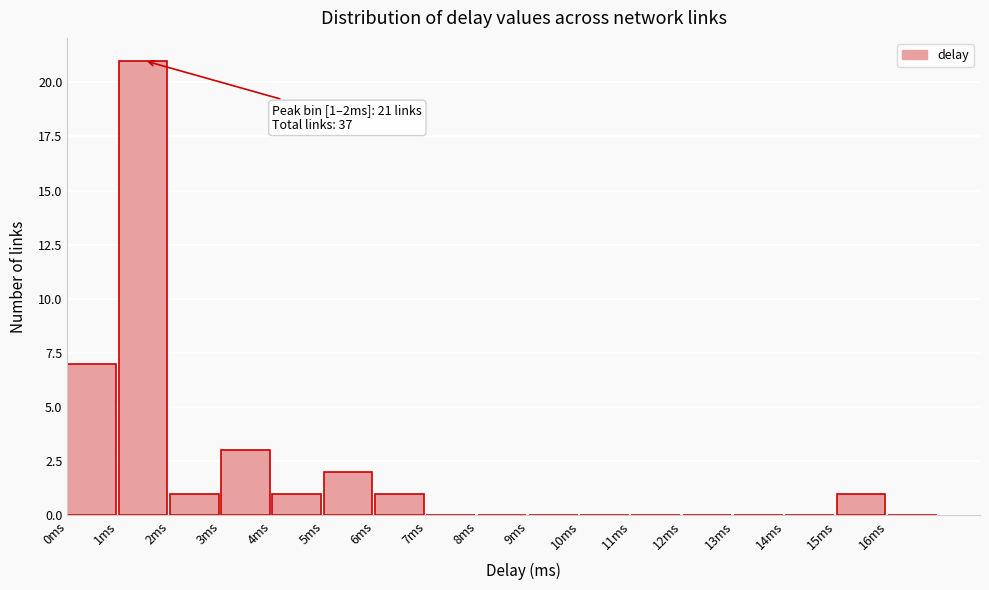

Over which range of the x-axis is the bar tallest?

1 to 2